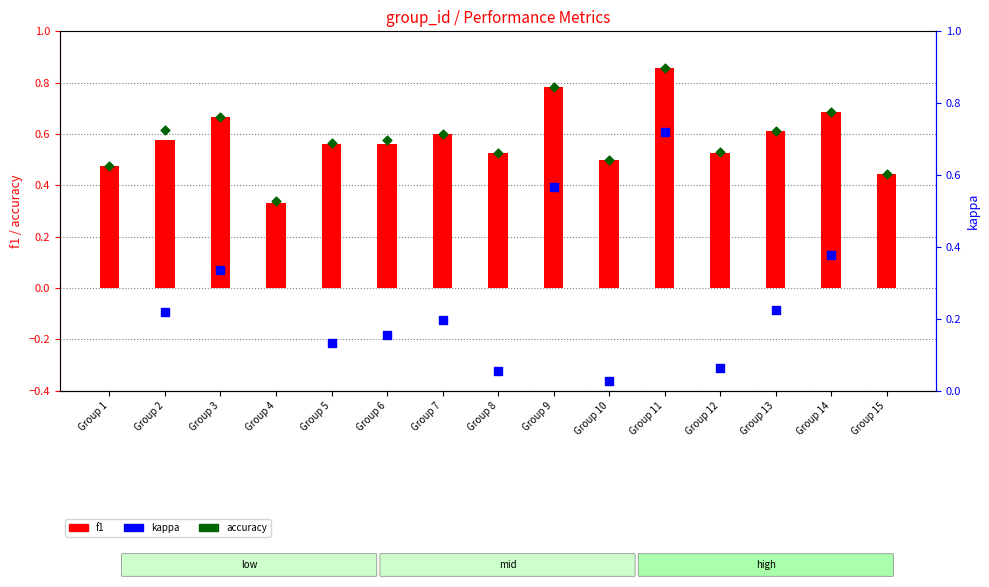

Which series reaches the maximum Y coordinate?

f1